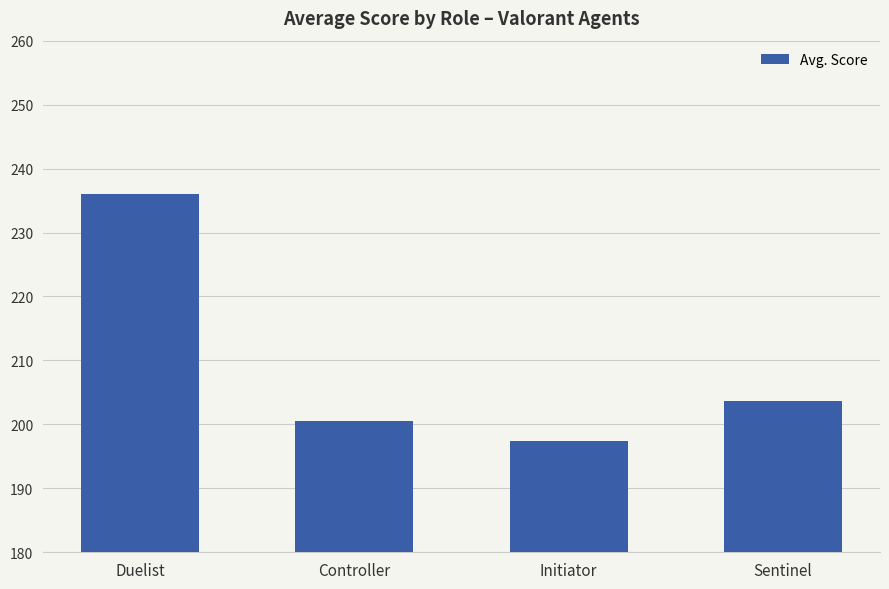

Reading right to left, transcribe all the data shown in this chart.

Sentinel=203.6	Initiator=197.3	Controller=200.6	Duelist=236.0